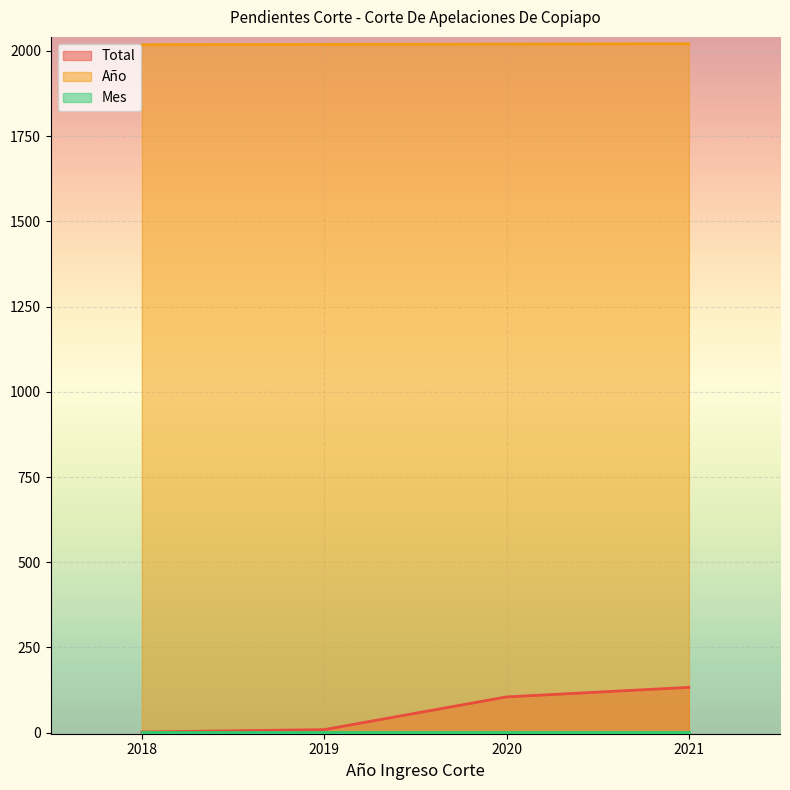

At which label is Total closest to 67?

2020